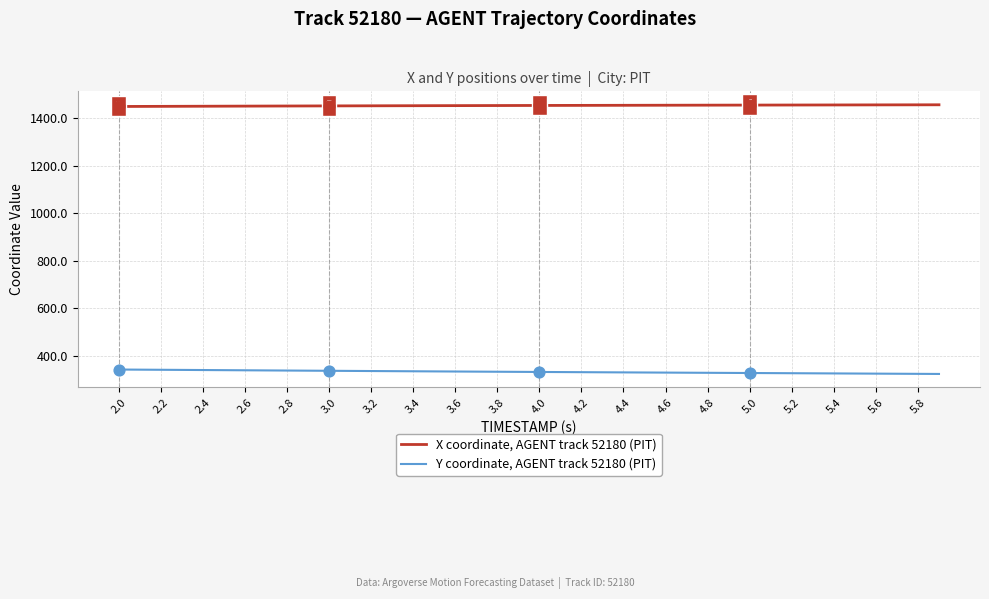

Which series has the largest total across all categories?

X coordinate, AGENT track 52180 (PIT)